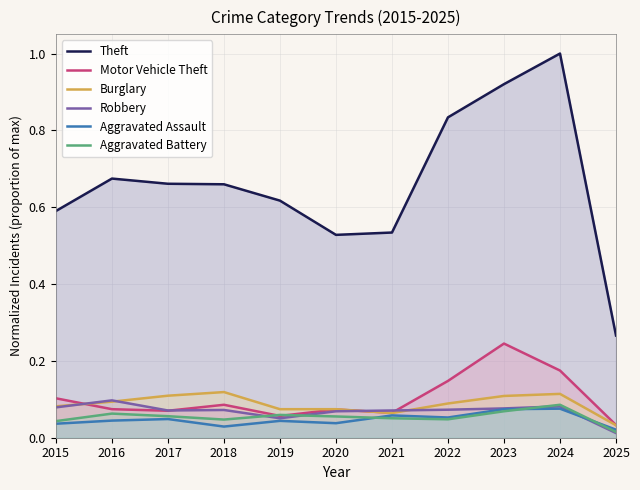

Reading right to left, transcribe all the data shown in this chart.

Theft: 2025=0.3	2024=1.0	2023=0.9	2022=0.8	2021=0.5	2020=0.5	2019=0.6	2018=0.7	2017=0.7	2016=0.7	2015=0.6
Motor Vehicle Theft: 2025=0.0	2024=0.2	2023=0.2	2022=0.1	2021=0.1	2020=0.1	2019=0.1	2018=0.1	2017=0.1	2016=0.1	2015=0.1
Burglary: 2025=0.0	2024=0.1	2023=0.1	2022=0.1	2021=0.1	2020=0.1	2019=0.1	2018=0.1	2017=0.1	2016=0.1	2015=0.1
Robbery: 2025=0.0	2024=0.1	2023=0.1	2022=0.1	2021=0.1	2020=0.1	2019=0.1	2018=0.1	2017=0.1	2016=0.1	2015=0.1
Aggravated Assault: 2025=0.0	2024=0.1	2023=0.1	2022=0.1	2021=0.1	2020=0.0	2019=0.0	2018=0.0	2017=0.0	2016=0.0	2015=0.0
Aggravated Battery: 2025=0.0	2024=0.1	2023=0.1	2022=0.0	2021=0.1	2020=0.1	2019=0.1	2018=0.0	2017=0.1	2016=0.1	2015=0.0